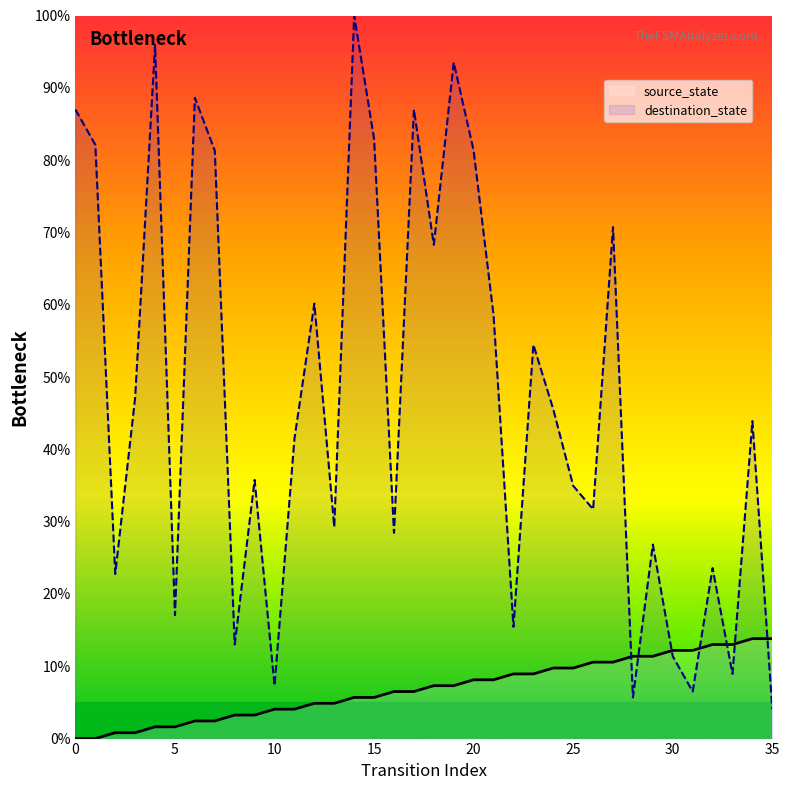

How many lines are shown in the chart?

2